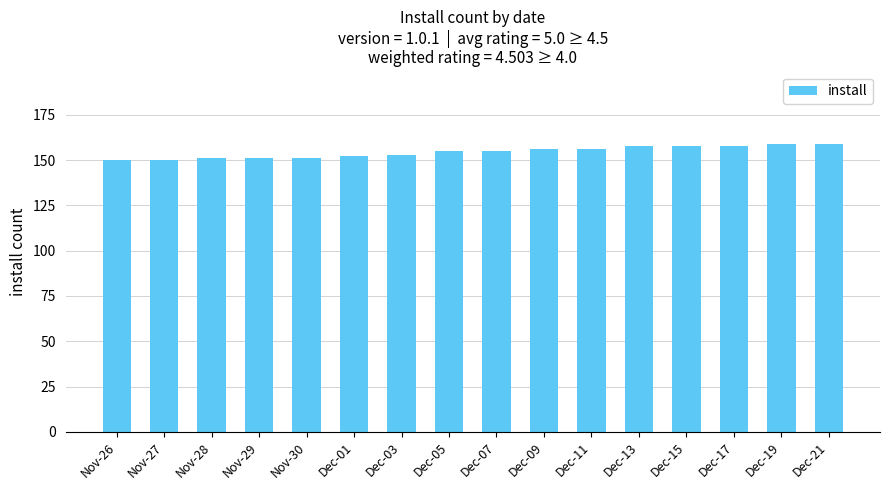

What is the change in value from Dec-05 to Dec-09?

+1